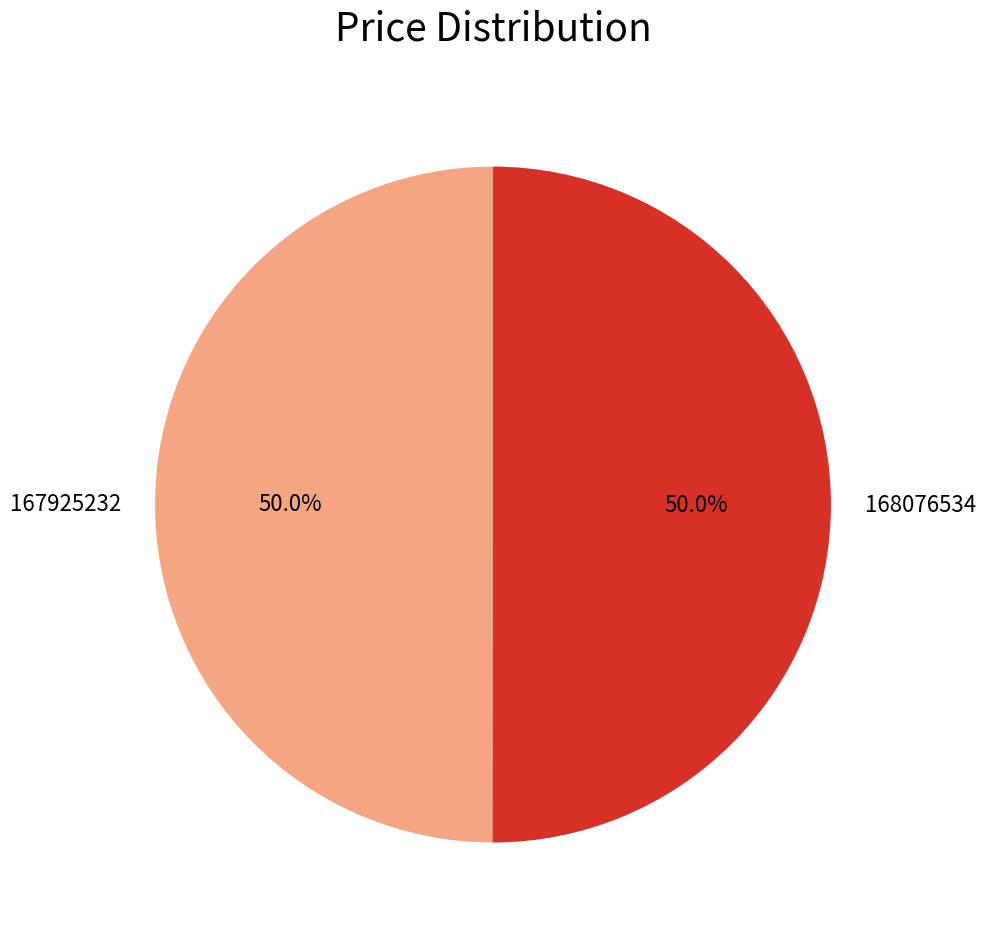

To the nearest percent, what is the combined percentage of 168076534 and 167925232?

100%